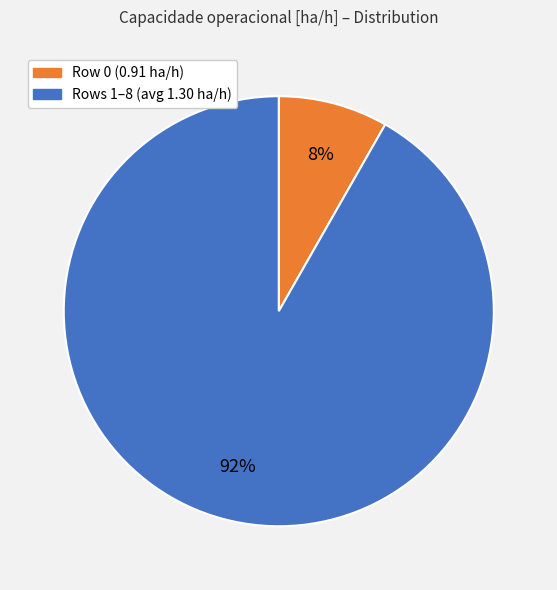

Is there a majority slice in this chart?

Yes